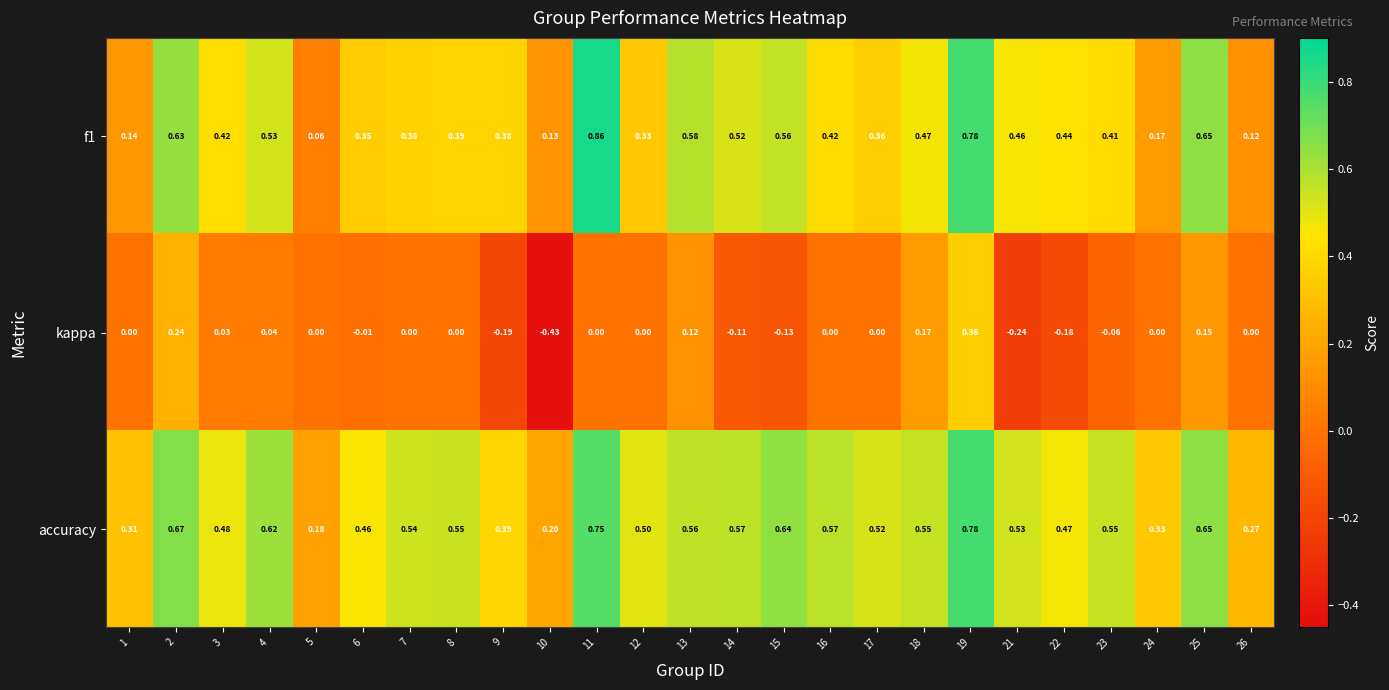

Which series changed the most between 5 and 8?

accuracy